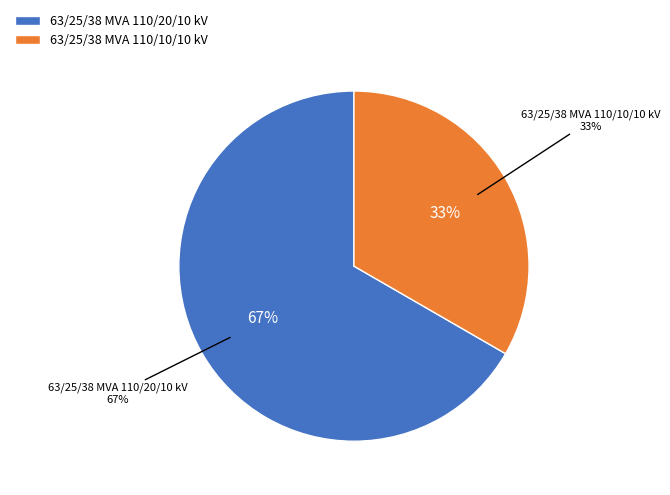

How many segments does this pie chart have?

2